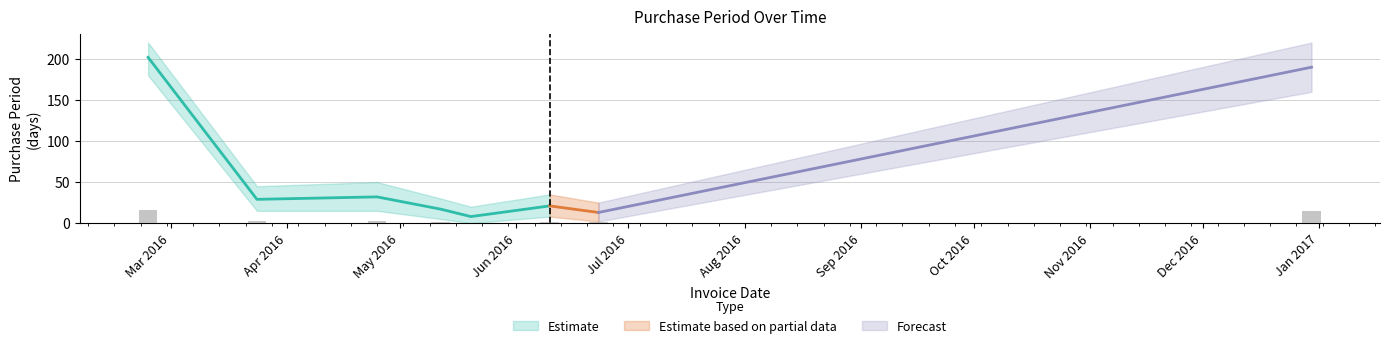

Are the bars grouped side by side (vs. stacked)?

No